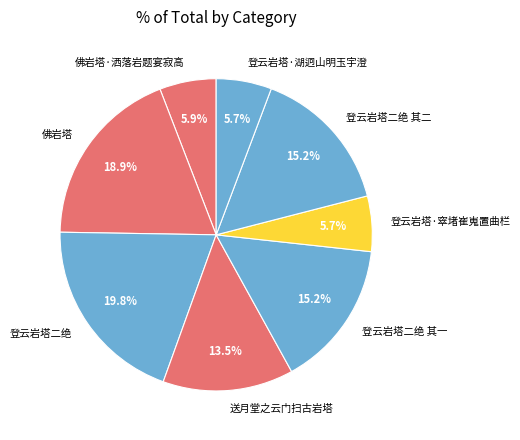

Is it true that 登云岩塔·窣堵崔嵬置曲栏 is 14% of the pie?

False